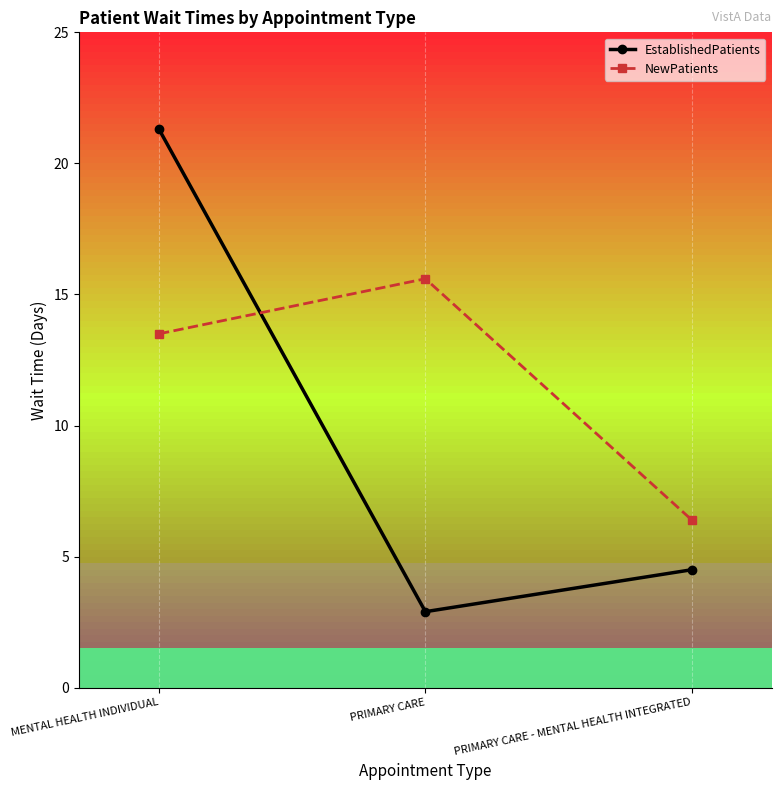

At how many categories does at least one series exceed 7?

2